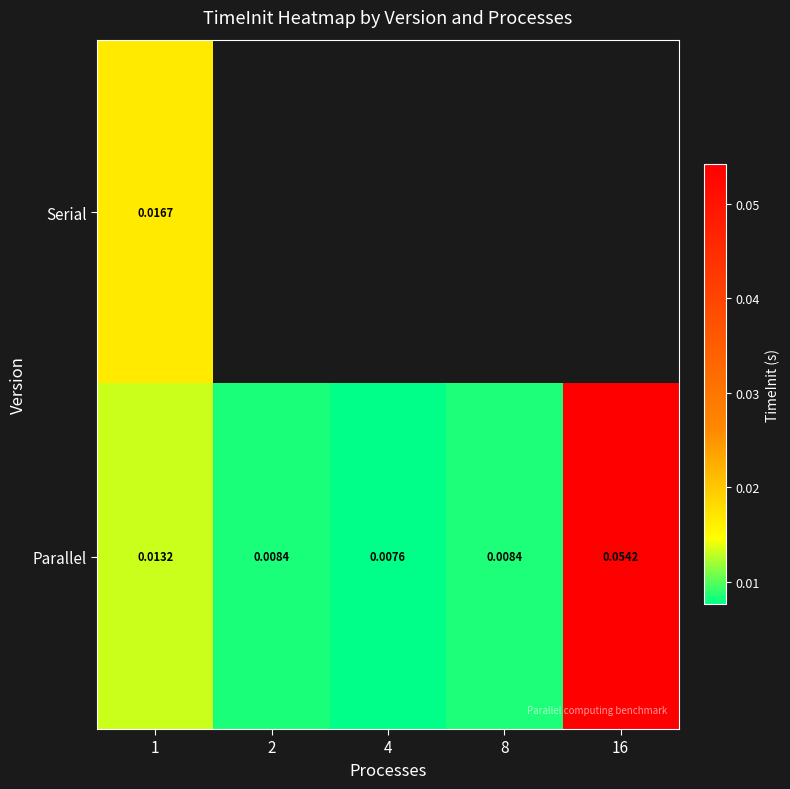

Which has a higher value, 2 or 8?

8